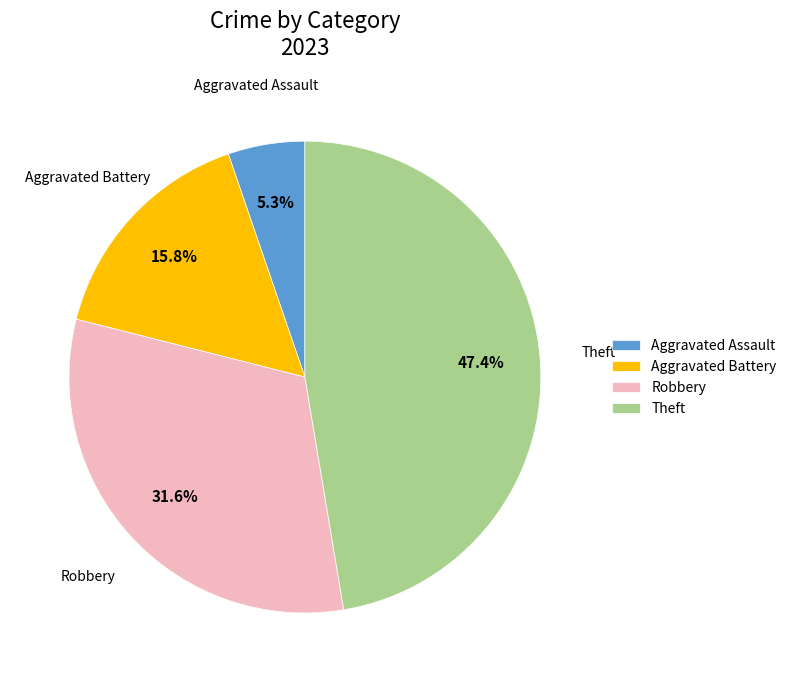

Combined, do Robbery and Aggravated Battery account for over 50%?

No